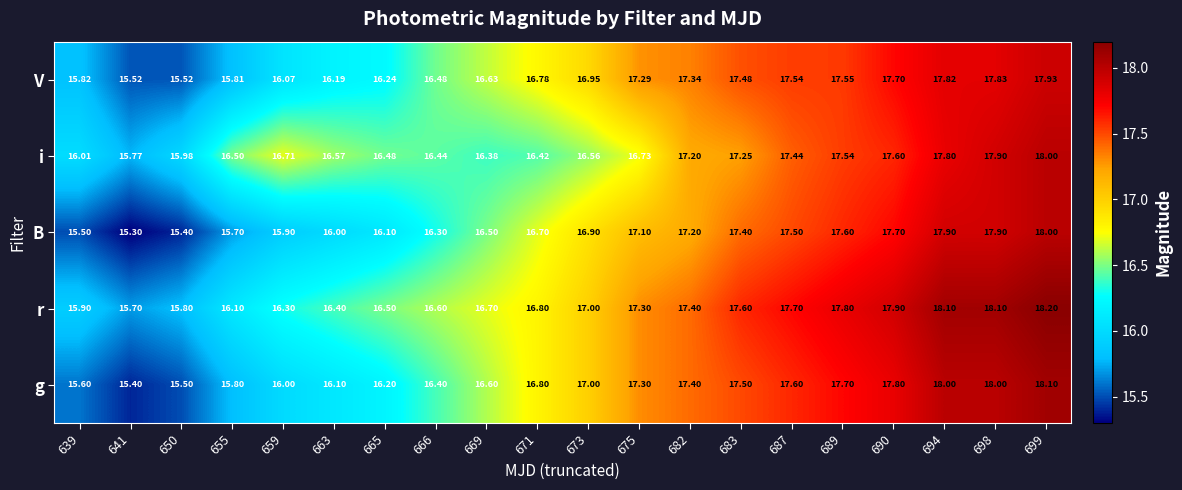

How many series are shown in this chart?

5